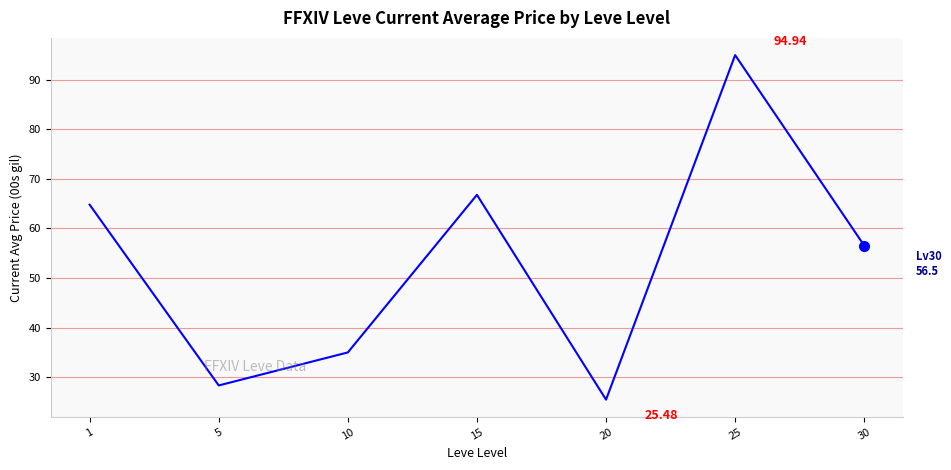

Reading left to right, transcribe all the data shown in this chart.

1=64.8	5=28.3	10=35.0	15=66.8	20=25.5	25=94.9	30=56.5